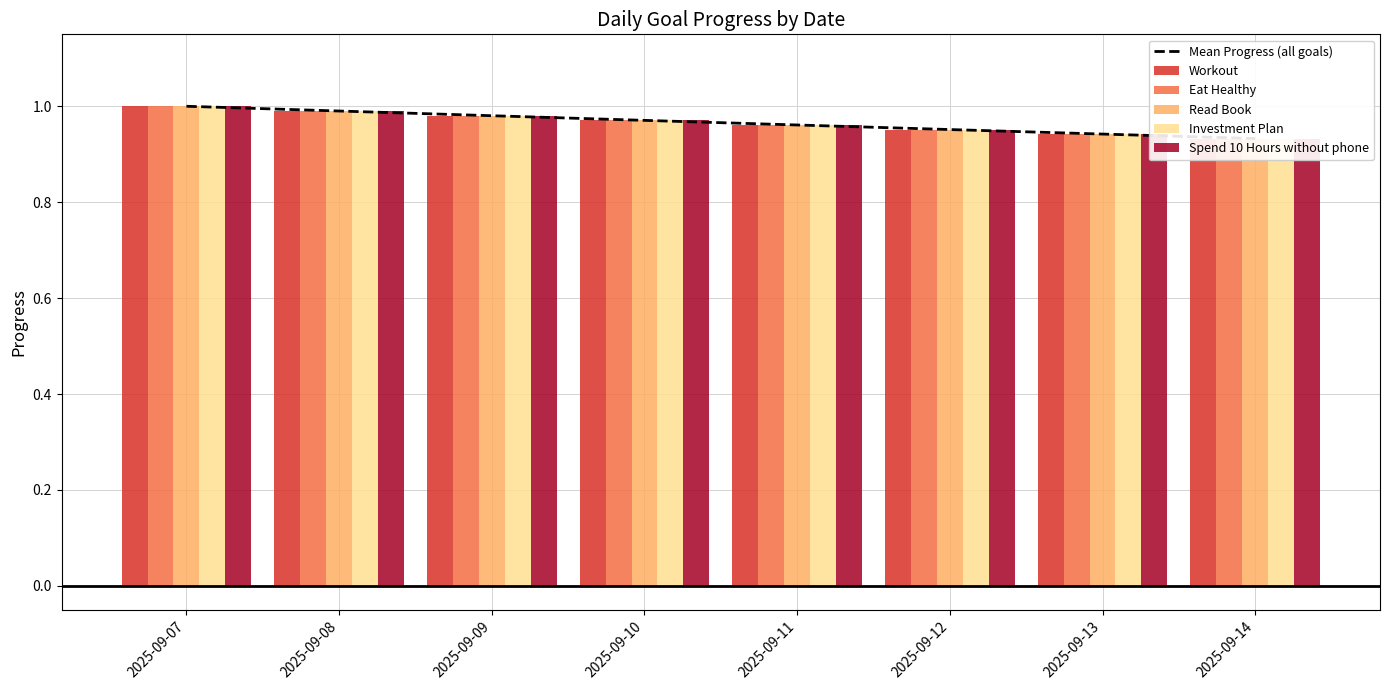

Is the value of Eat Healthy at 2025-09-10 greater than the value of Workout at 2025-09-08?

No